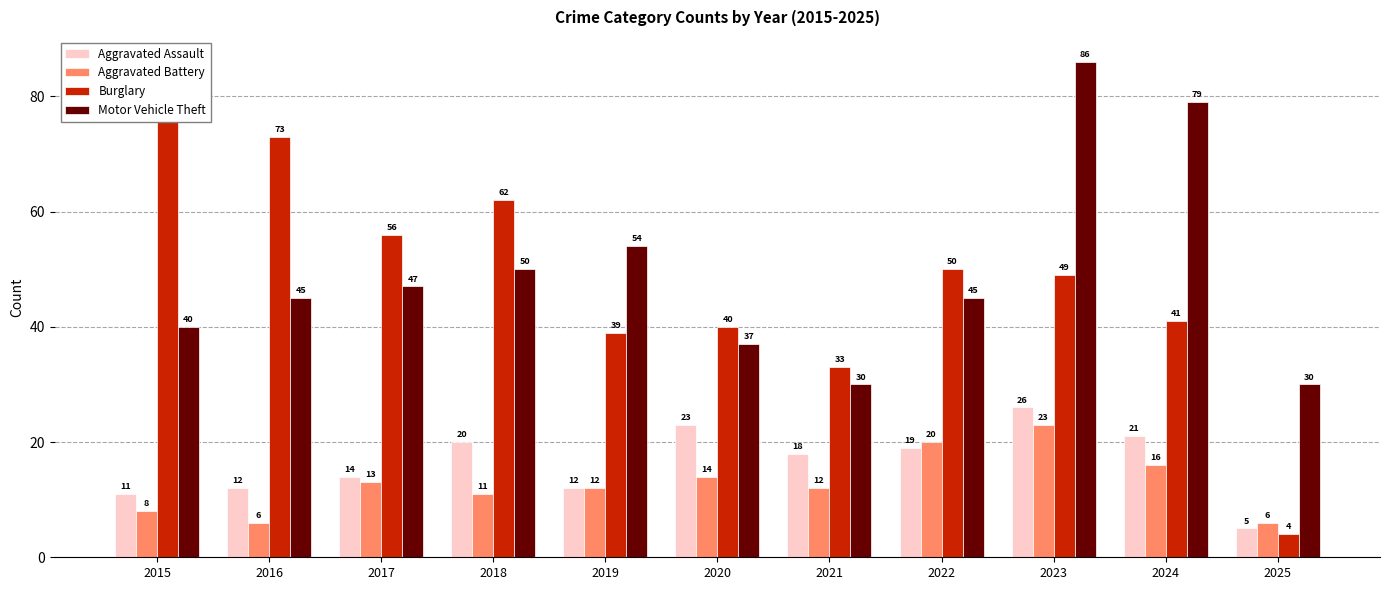

What is the value of the Aggravated Battery bar at the 9th from the left?

23